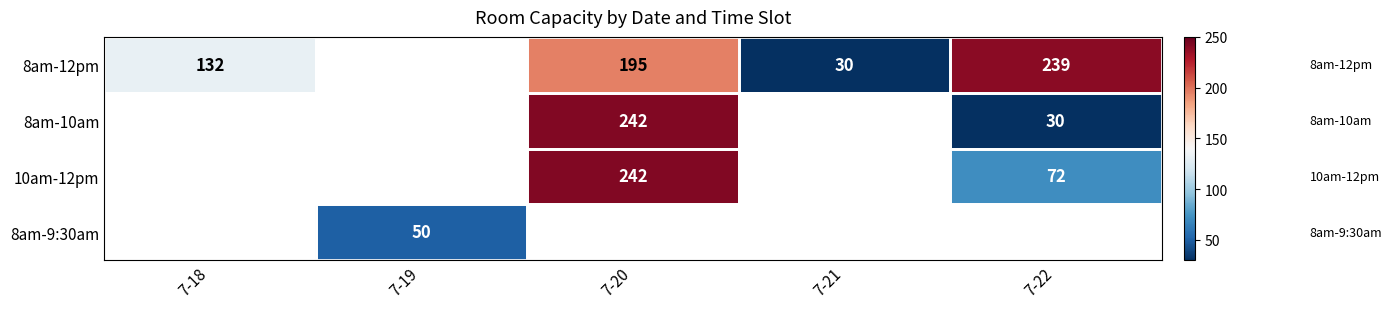

At how many categories does at least one series exceed 186?

2